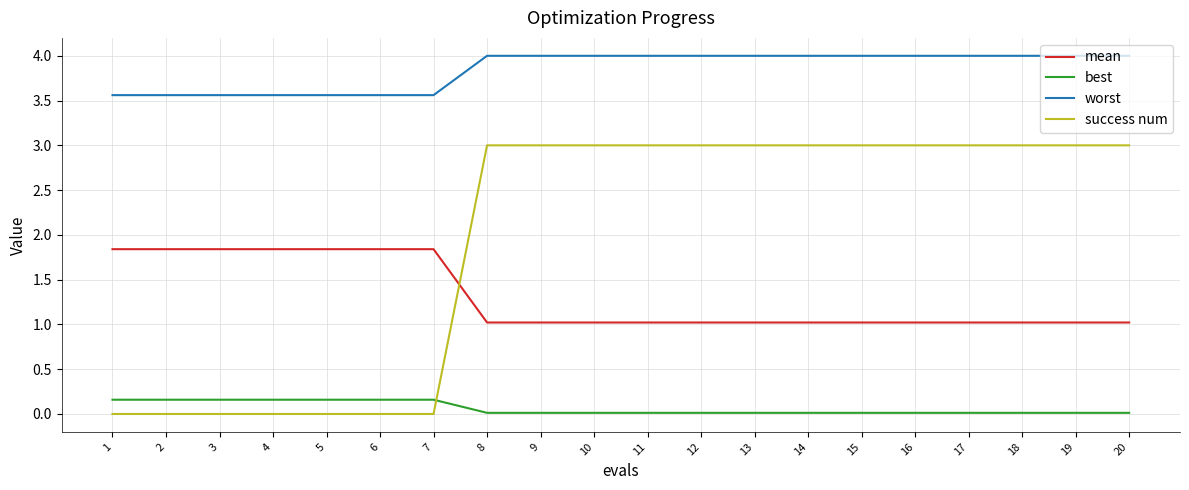

What are all the series names shown in the legend?

mean, best, worst, success num